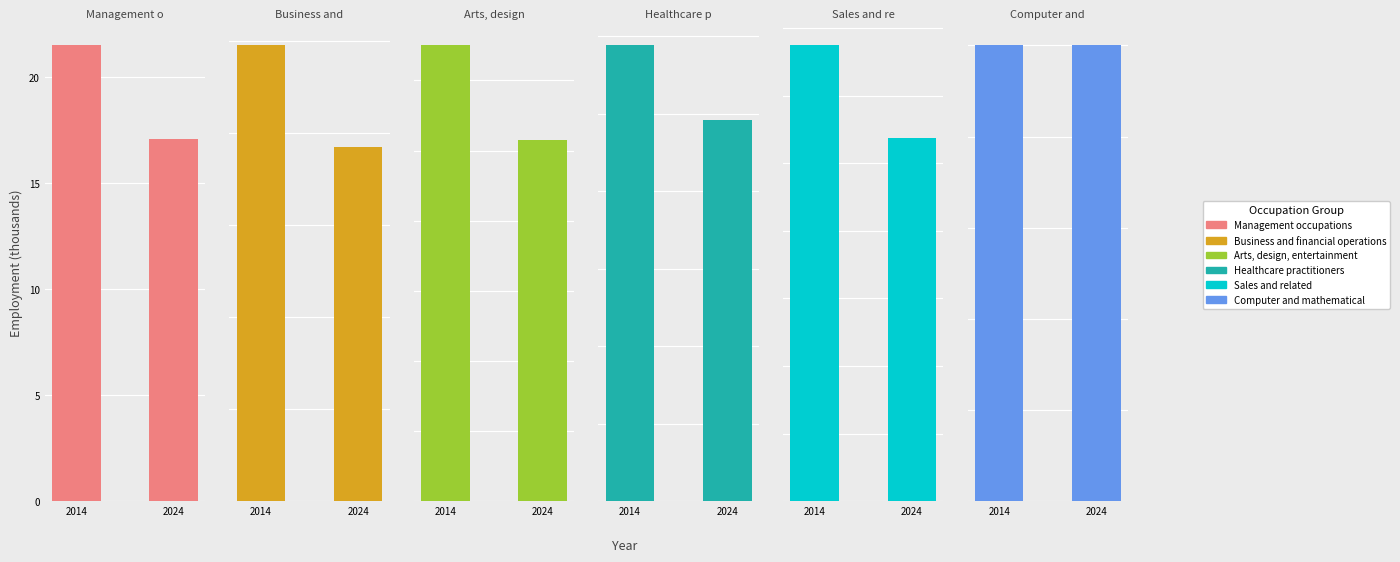

What is the sum of all Arts, design, entertainment values?

23.3